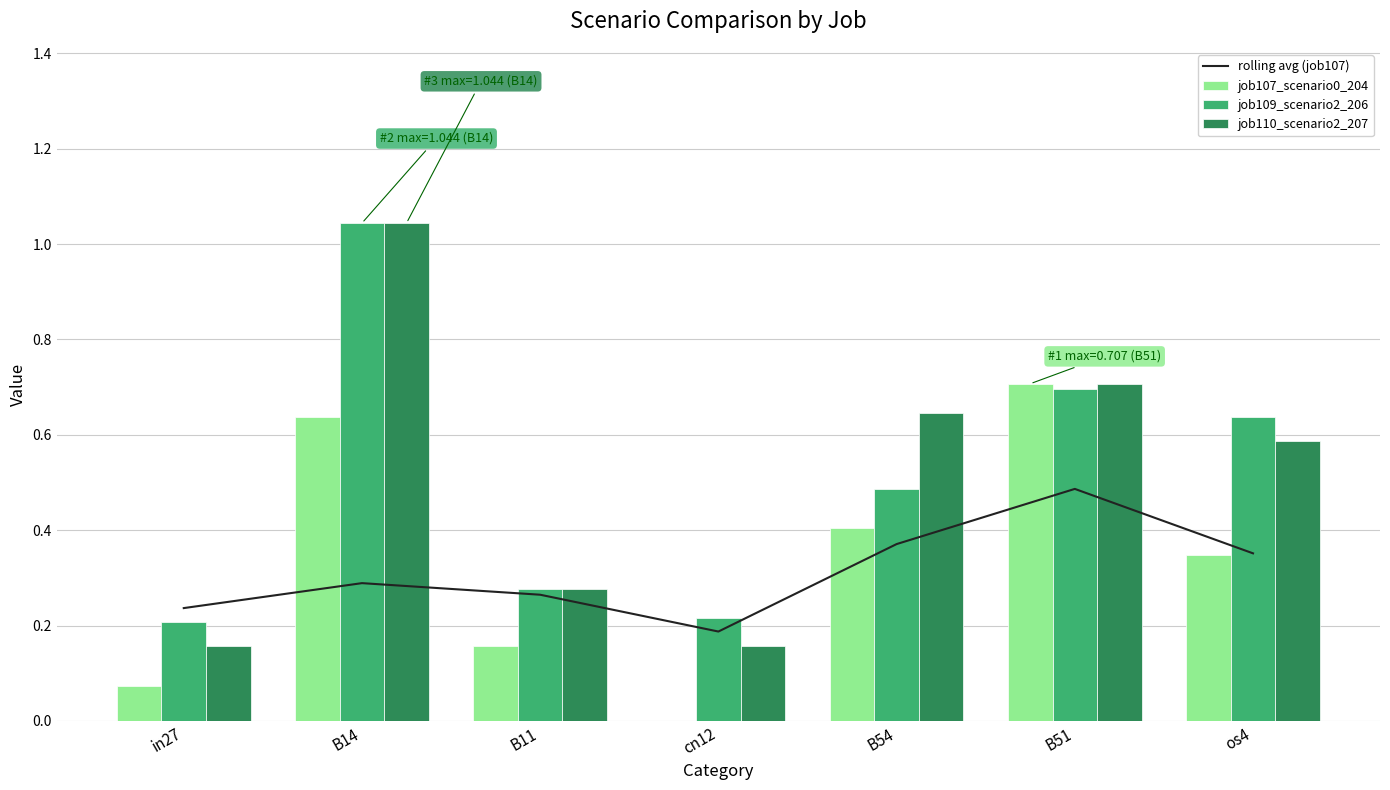

Which series changed the most between in27 and os4?

job109_scenario2_206